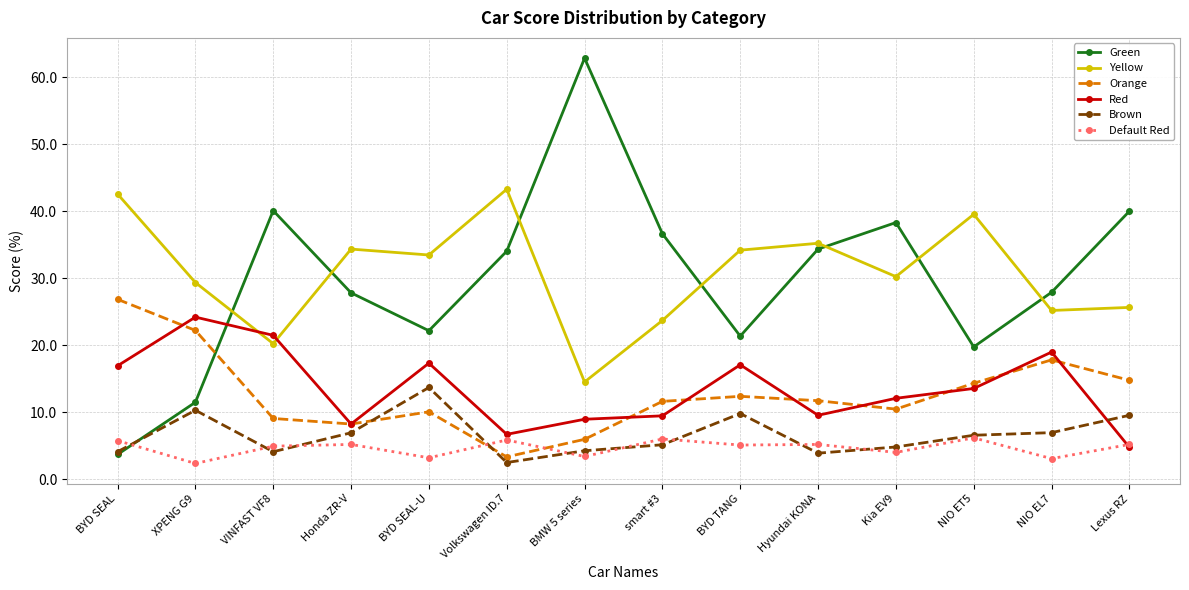

What is the spread (max minus min) of values at NIO EL7?

24.8